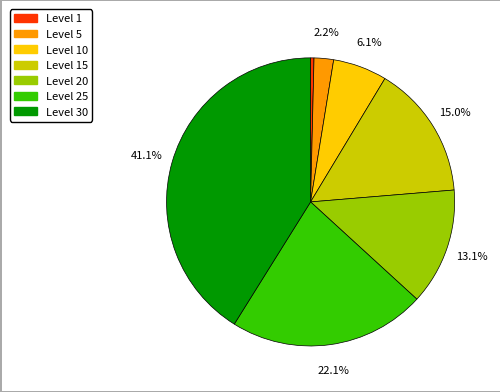

Does any single category account for the majority?

No